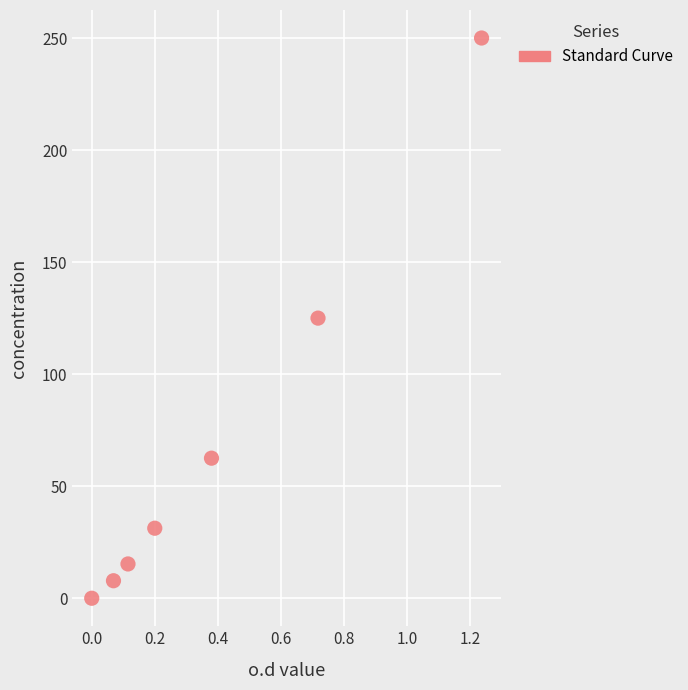

What is the range of Y values (max minus min)?

250.0